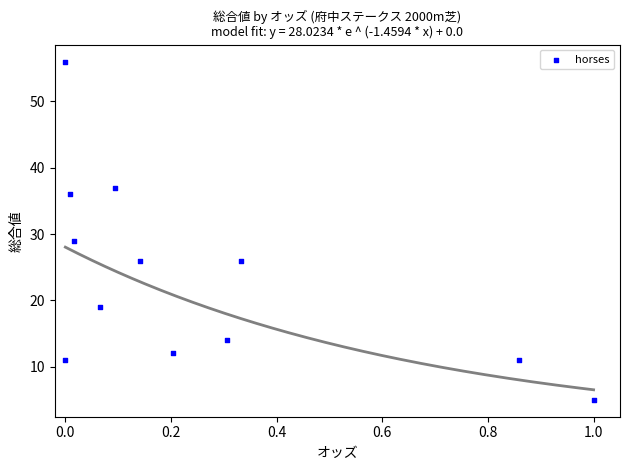

What is the average Y value?

24